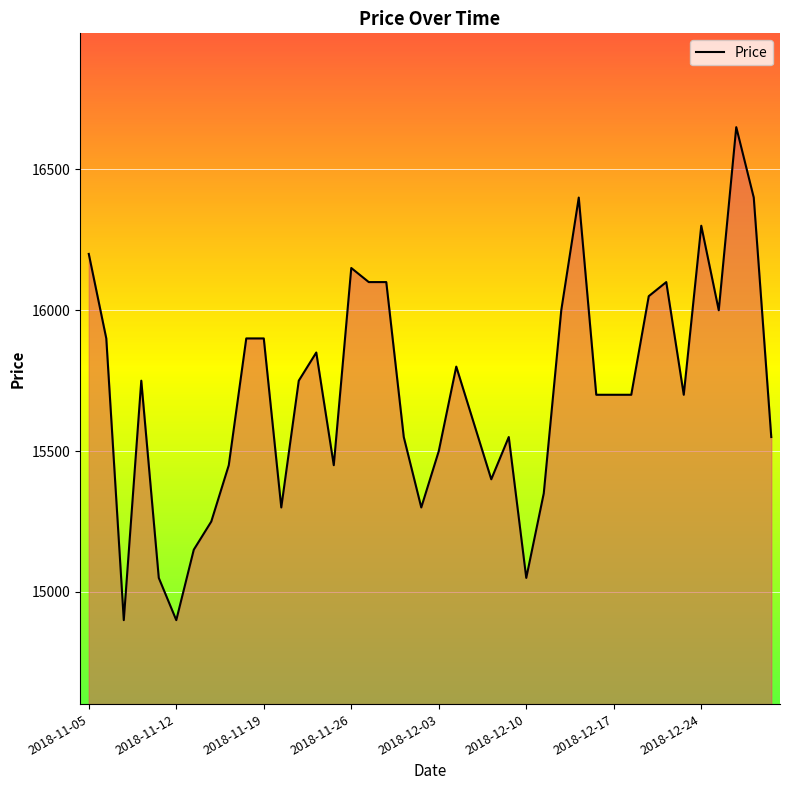

What is the greatest value displayed?

16650